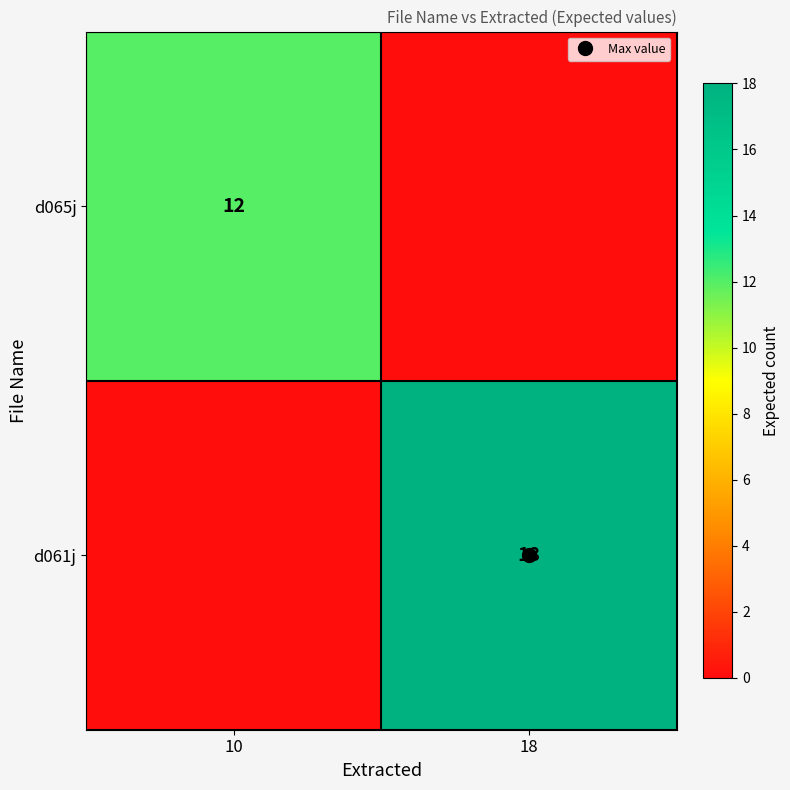

What is the highest value of the d065j series?

12